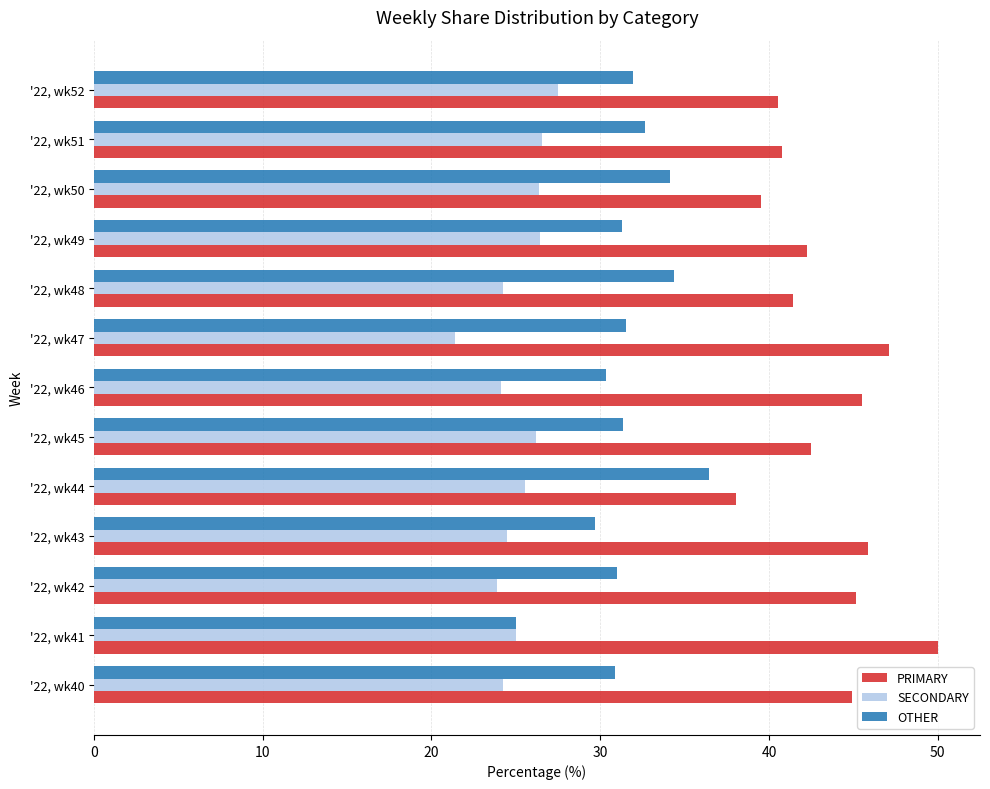

What is the difference between the PRIMARY values at '22, wk40 and '22, wk47?

2.2